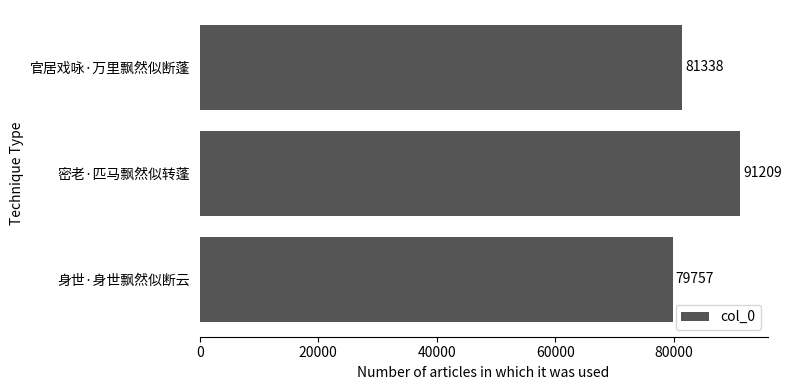

Count the number of categories in the chart.

3